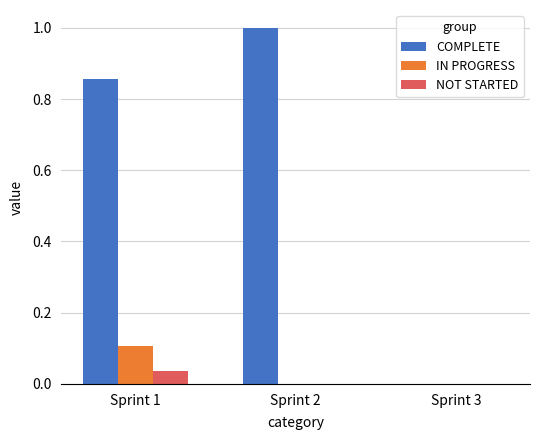

Which series changed the most between Sprint 1 and Sprint 2?

COMPLETE